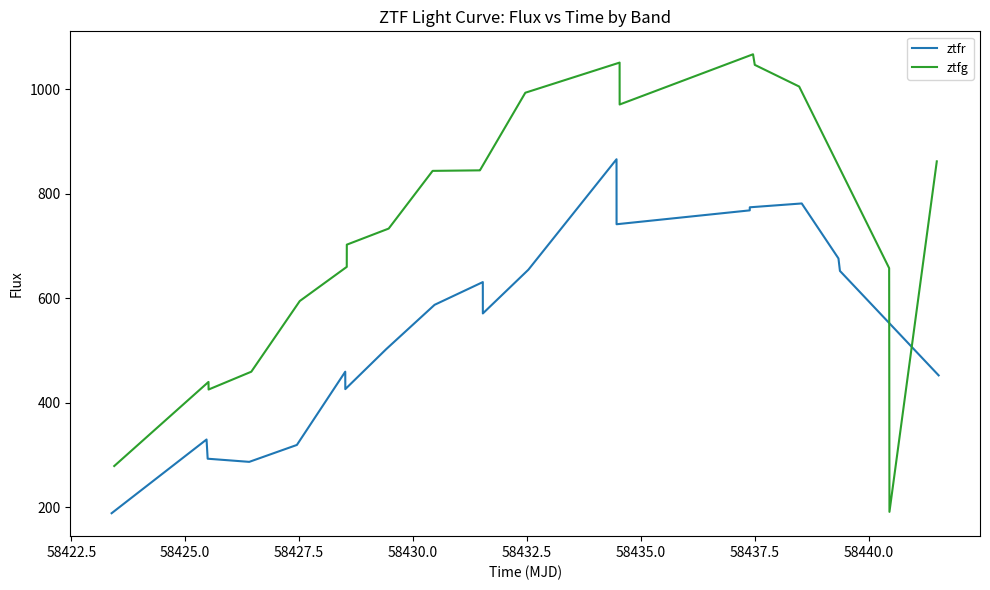

How many lines are shown in the chart?

2